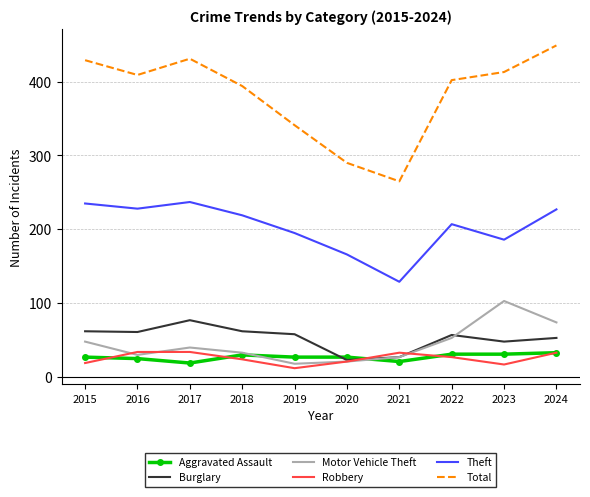

At how many categories does at least one series exceed 143?

10